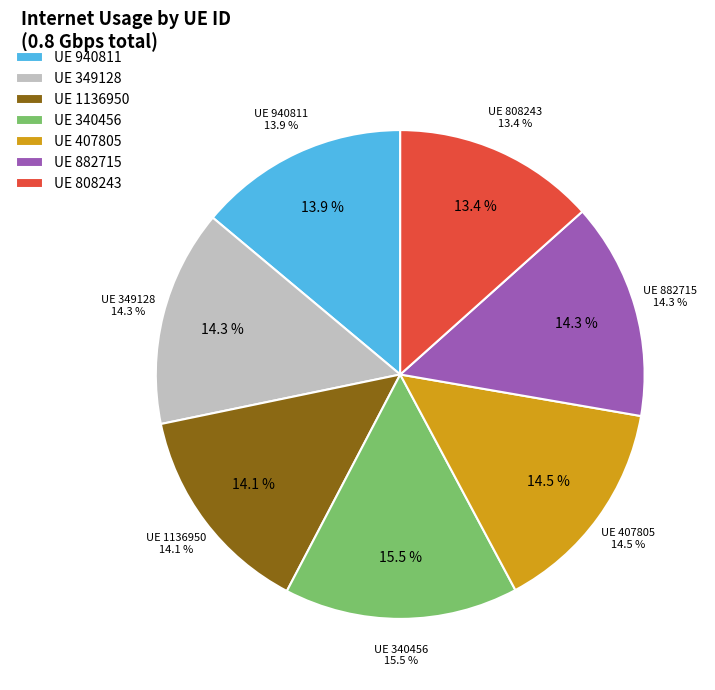

How much of the chart is everything except 882715?

85.7%